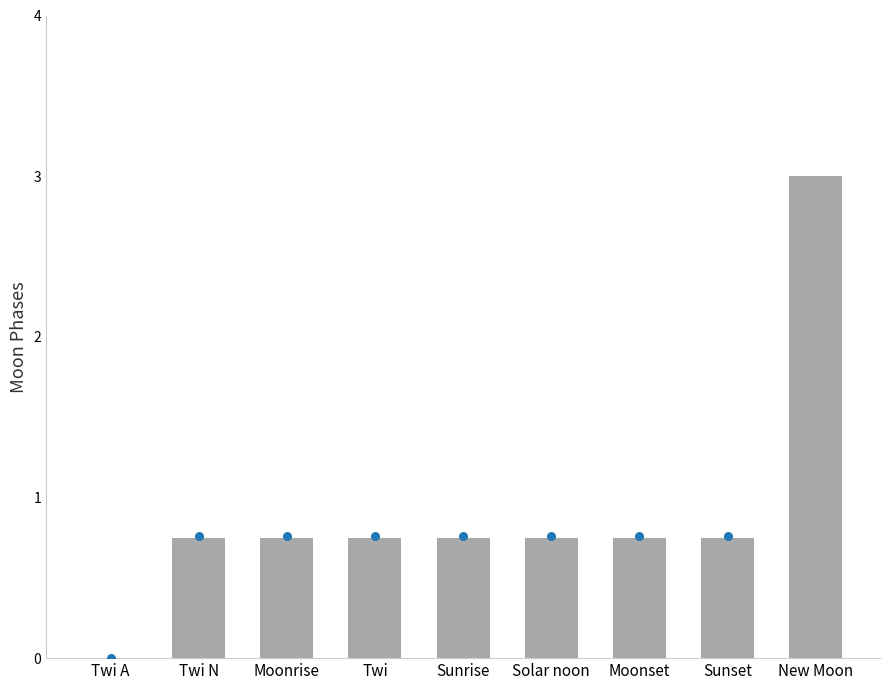

What is the change in value from Sunrise to New Moon?

+2.2